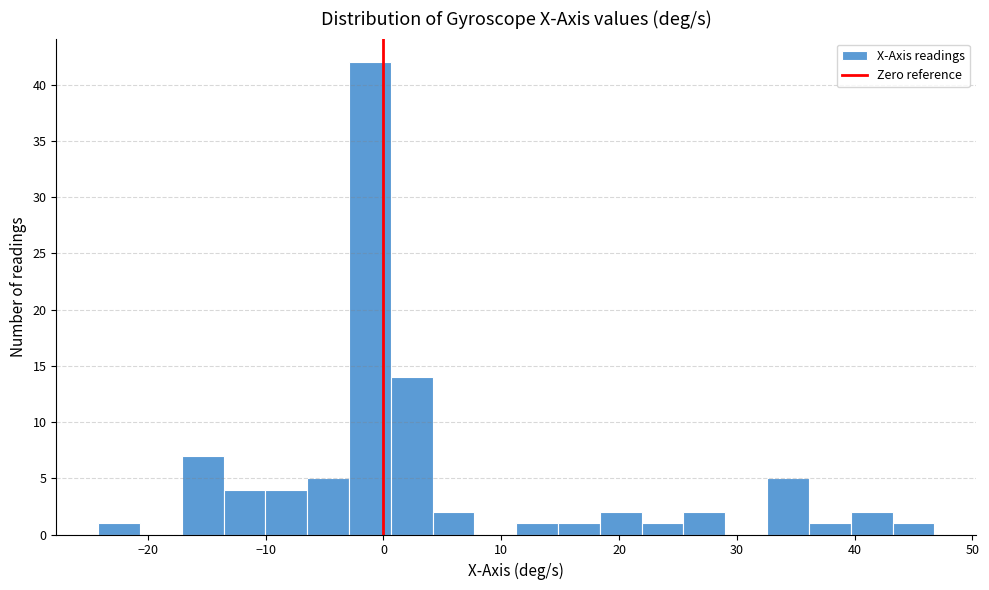

Around what value on the x-axis is the tallest bar? Give the approximate position of its centre, as read against the axis.

-1